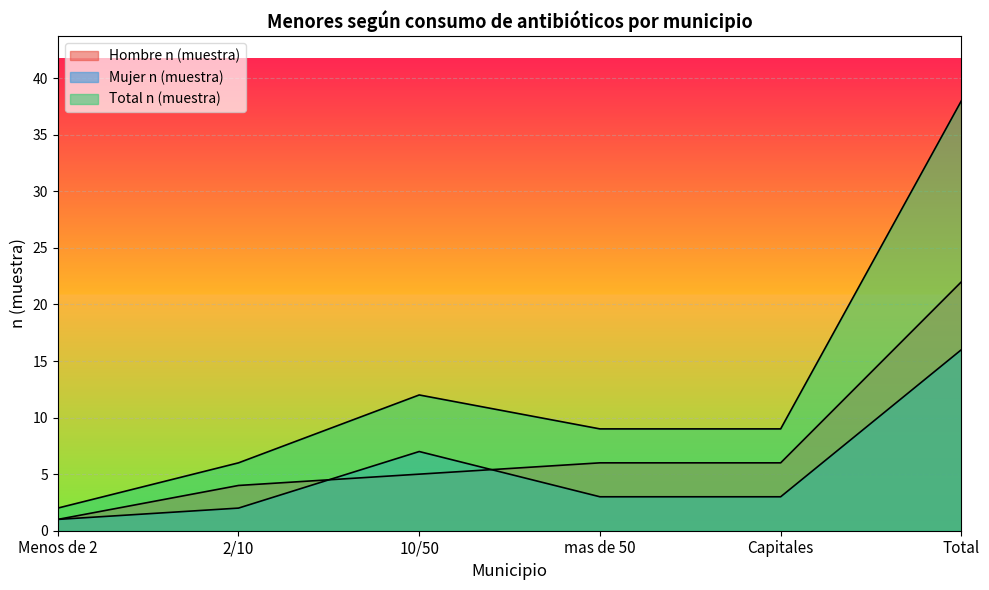

Which series changed the most between mas de 50 and Total?

Total n (muestra)